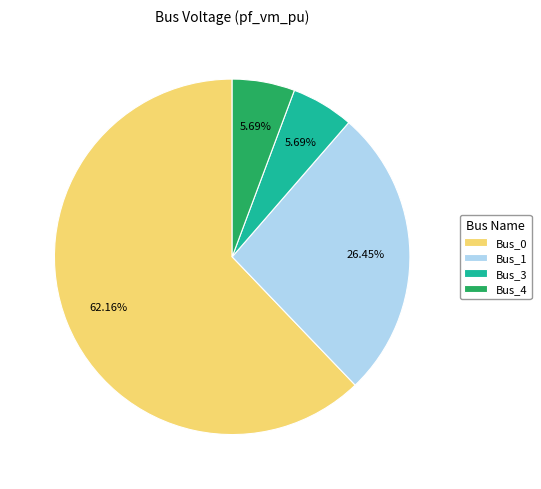

To the nearest percent, what portion does Bus_0 represent?

62%